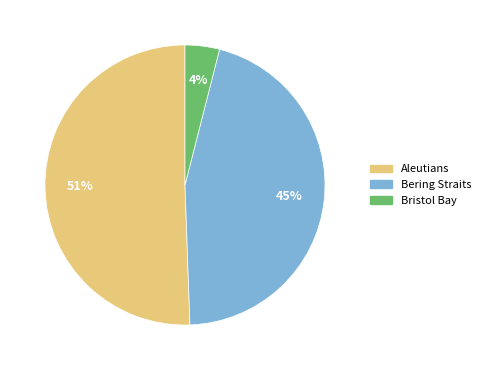

Is there a majority slice in this chart?

Yes